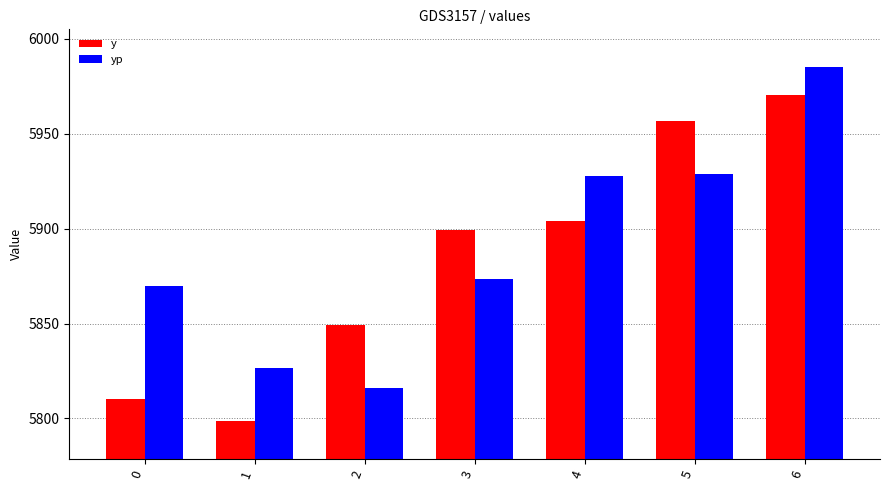

List the labels in order of y value, largest first.

6, 5, 4, 3, 2, 0, 1